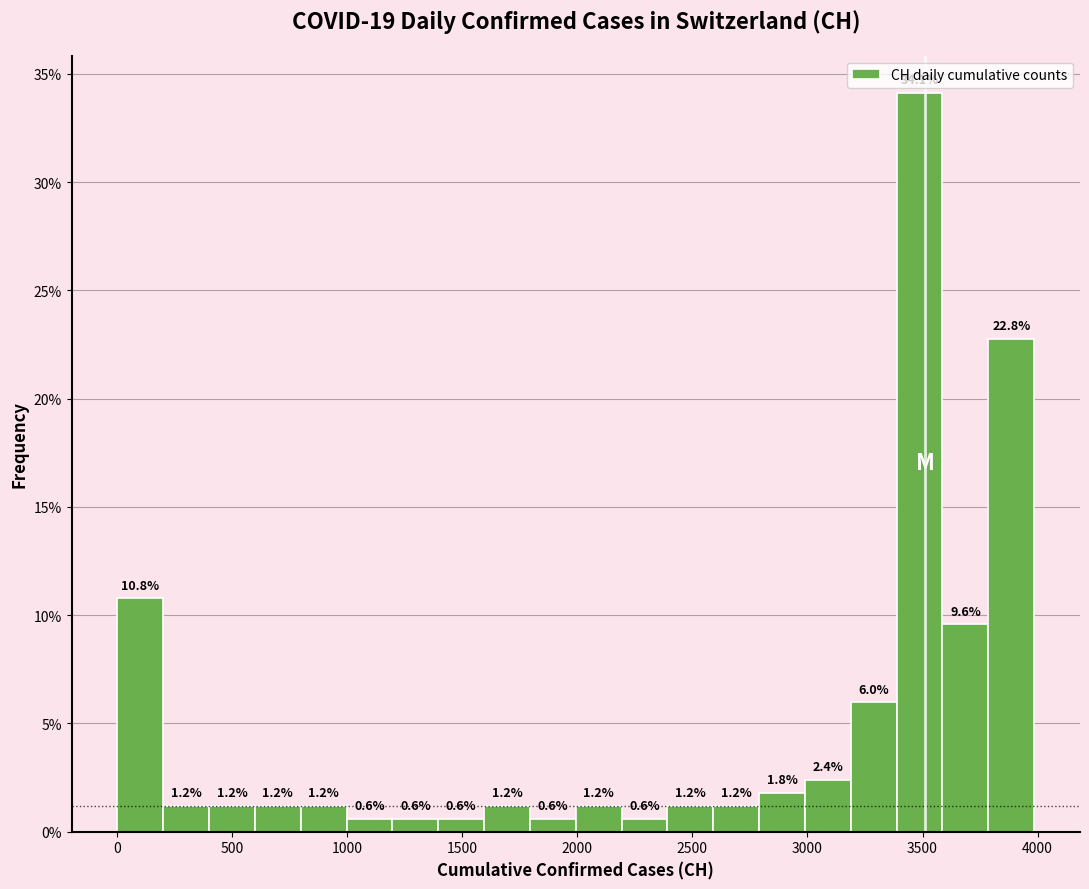

Around what value on the x-axis is the tallest bar? Give the approximate position of its centre, as read against the axis.

3500